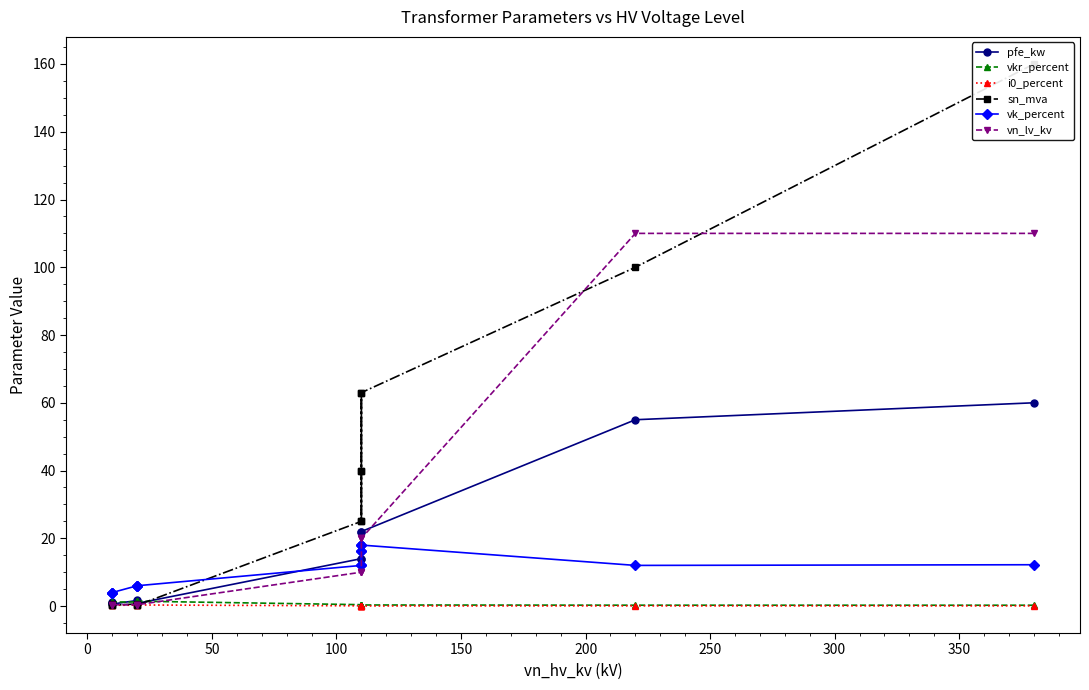

Reading left to right, what are all the values shown in this chart?

pfe_kw: 60.0	55.0	22.0	18.0	14.0	22.0	18.0	14.0	0.8	1.4	1.6	0.6	0.9	1.2
vkr_percent: 0.2	0.3	0.3	0.3	0.4	0.3	0.3	0.4	1.4	1.4	1.2	1.2	1.3	1.1
i0_percent: 0.1	0.1	0.0	0.1	0.1	0.0	0.1	0.1	0.3	0.3	0.3	0.2	0.2	0.2
sn_mva: 160.0	100.0	63.0	40.0	25.0	63.0	40.0	25.0	0.2	0.4	0.6	0.2	0.4	0.6
vk_percent: 12.2	12.0	18.0	16.2	12.0	18.0	16.2	12.0	6.0	6.0	6.0	4.0	4.0	4.0
vn_lv_kv: 110.0	110.0	20.0	20.0	20.0	10.0	10.0	10.0	0.4	0.4	0.4	0.4	0.4	0.4